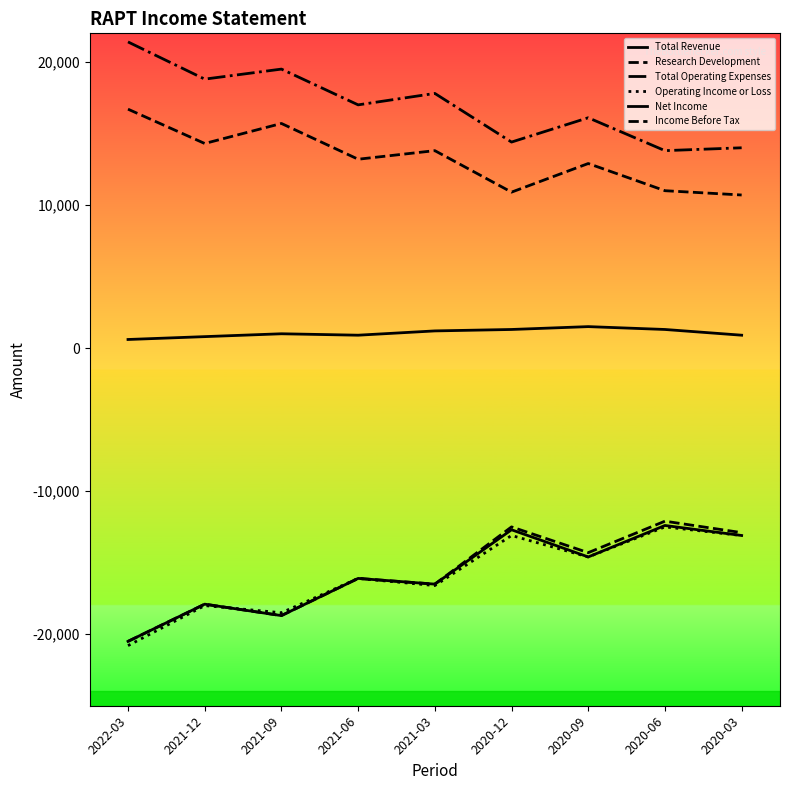

Reading left to right, what are all the values shown in this chart?

Total Revenue: 600	800	1000	900	1200	1300	1500	1300	900
Research Development: 16700	14300	15700	13200	13800	10900	12900	11000	10700
Total Operating Expenses: 21400	18800	19500	17000	17800	14400	16100	13800	14000
Operating Income or Loss: -20800	-18000	-18500	-16100	-16600	-13100	-14600	-12500	-13100
Net Income: -20500	-17900	-18700	-16100	-16500	-12700	-14600	-12400	-13100
Income Before Tax: -20500	-17900	-18700	-16100	-16500	-12500	-14300	-12100	-12900